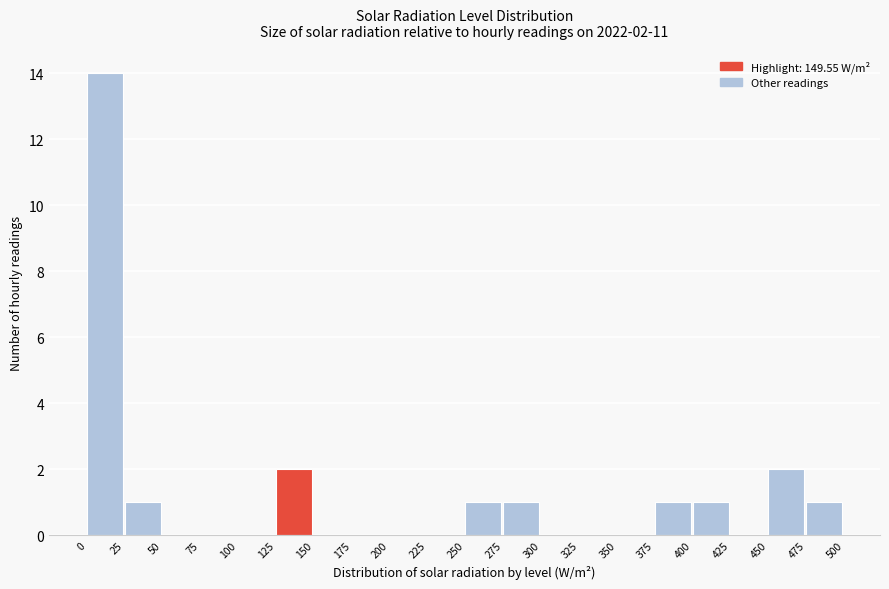

Which range on the x-axis has the tallest bar?

0 to 25